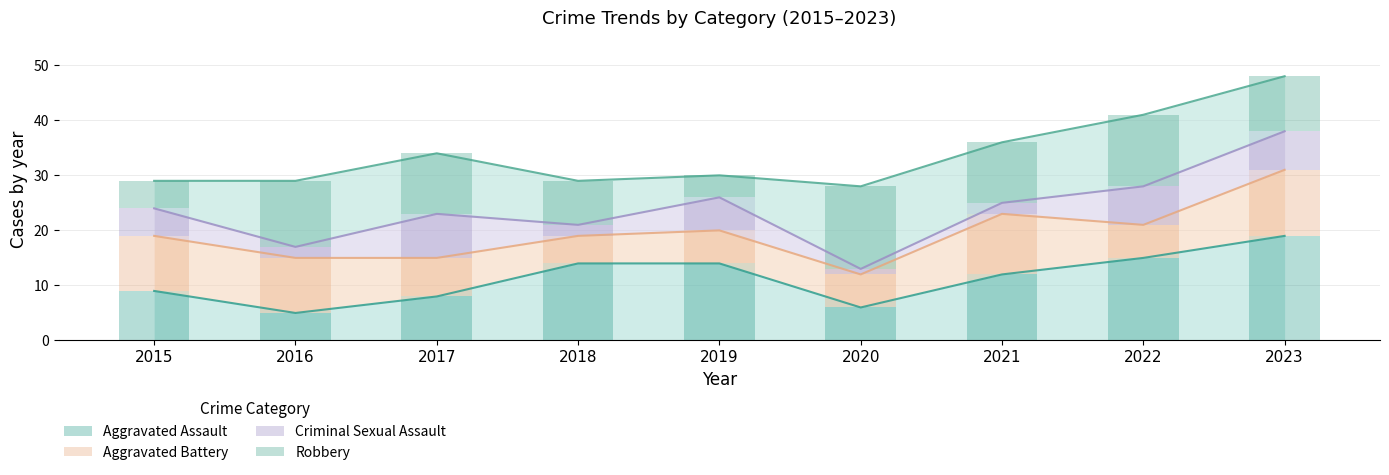

Where does the Criminal Sexual Assault series first go above 5?

2017